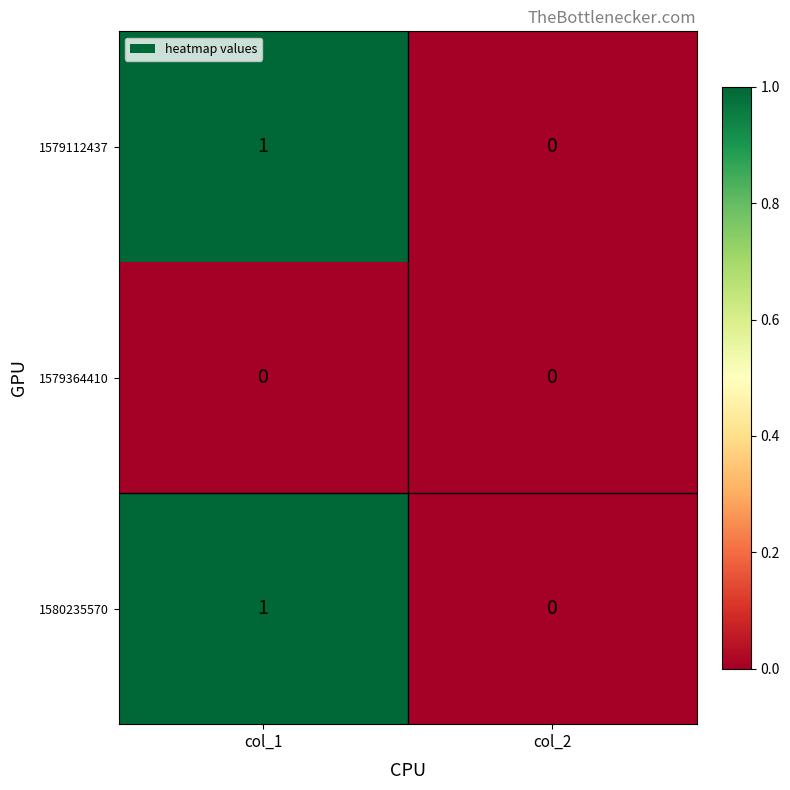

At which category is the sum across all series the highest?

col_1